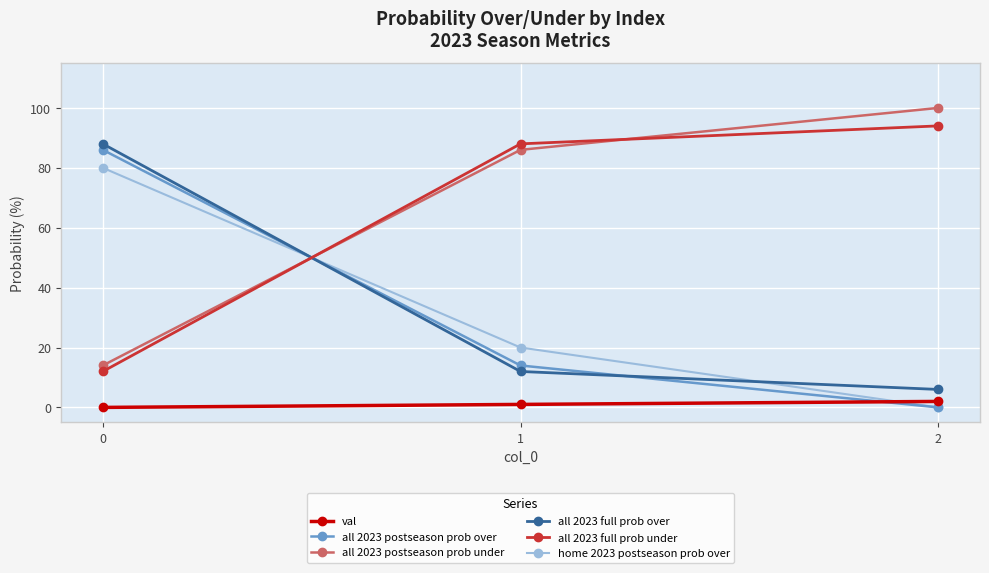

What is the sum of the all 2023 full prob under values at 0 and 2?

106